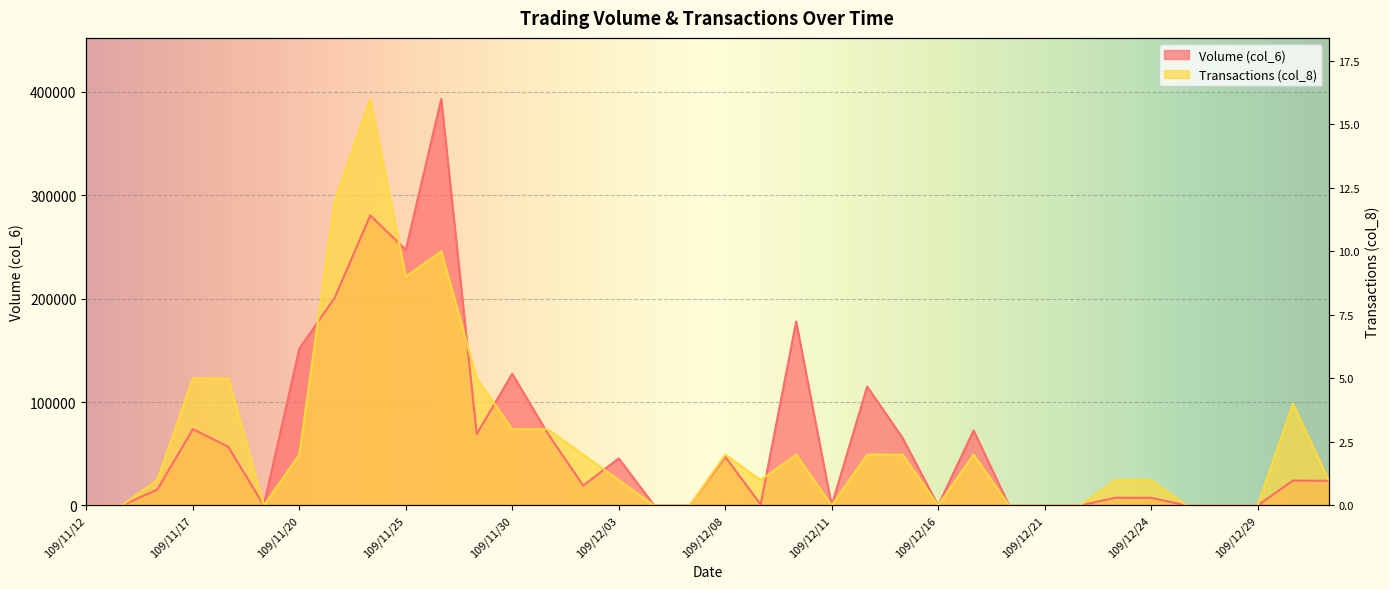

Which series has the largest total across all categories?

Volume (col_6)